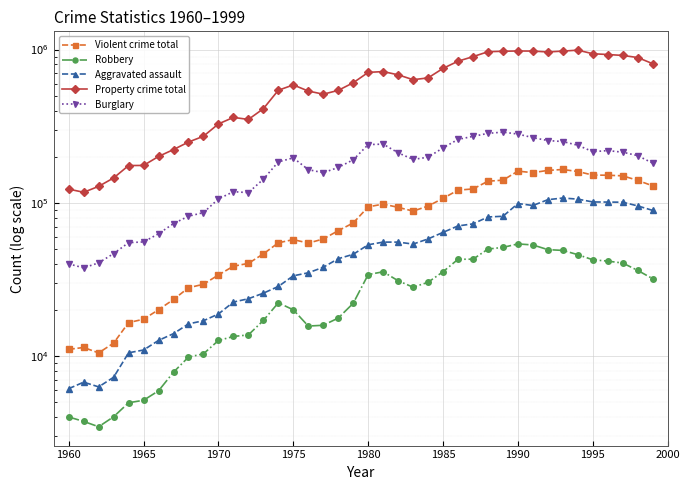

What is the minimum value shown in the chart?

3457